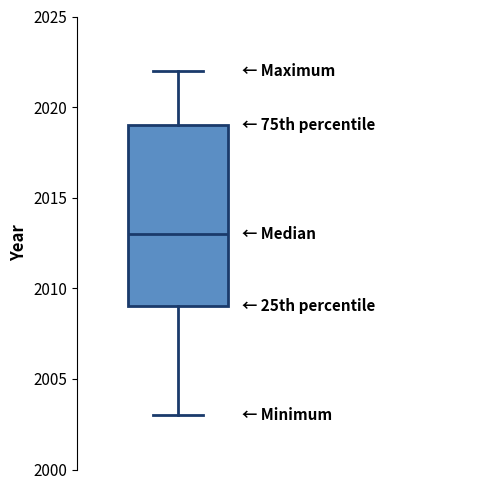

Read this box plot against the y-axis: the position of the median line, the range covered by the box, and the ends of both whiskers. The values are not printed on the chart, so give them approximately, as read against the axis.

median 2013, box 2009 to 2019, whiskers 2003 to 2022